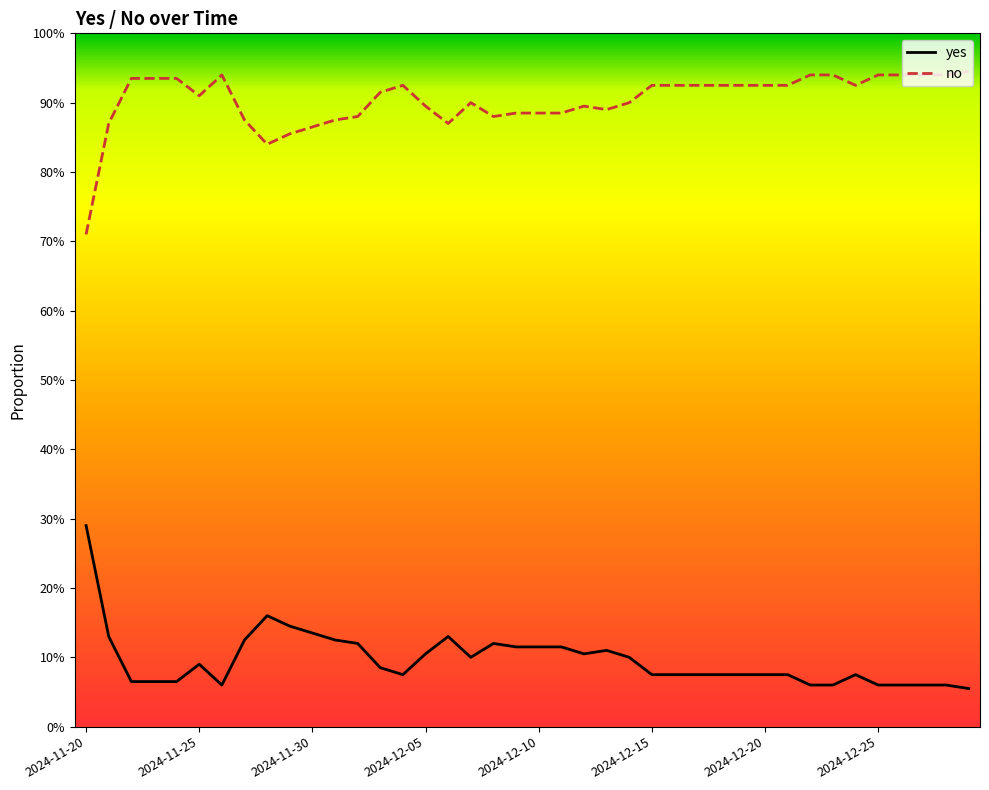

Does the chart display data point markers on the line(s)?

No